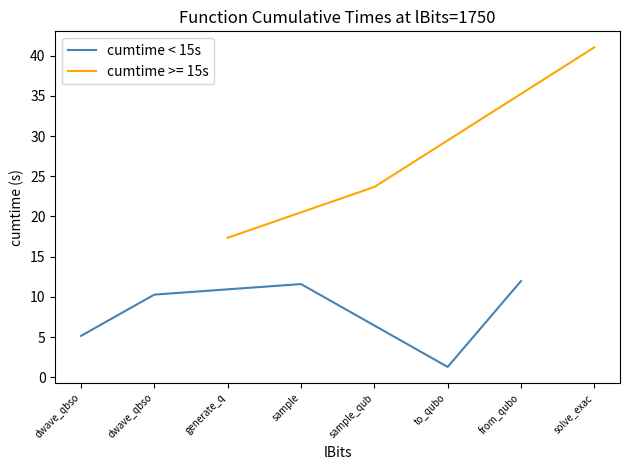

What value does the data have at dwave_qbso?

10.3